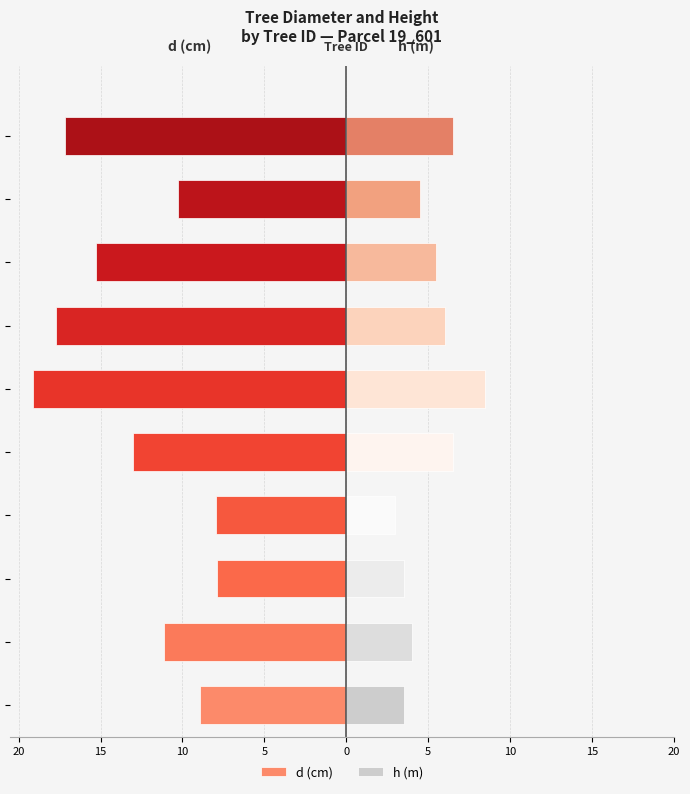

What is the label of the 7th bar from the left?

10